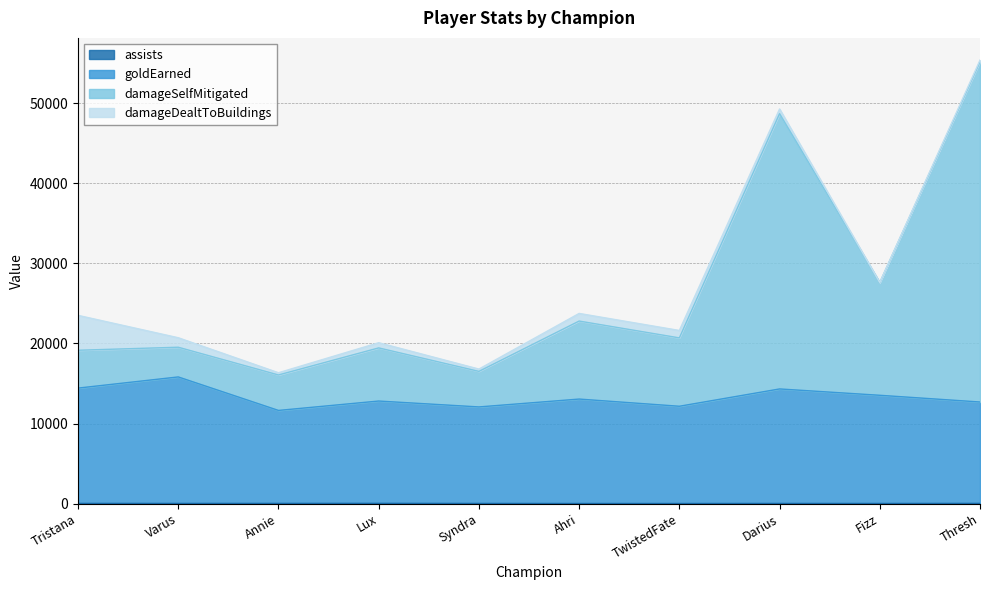

What is the average value of the goldEarned series?

13250